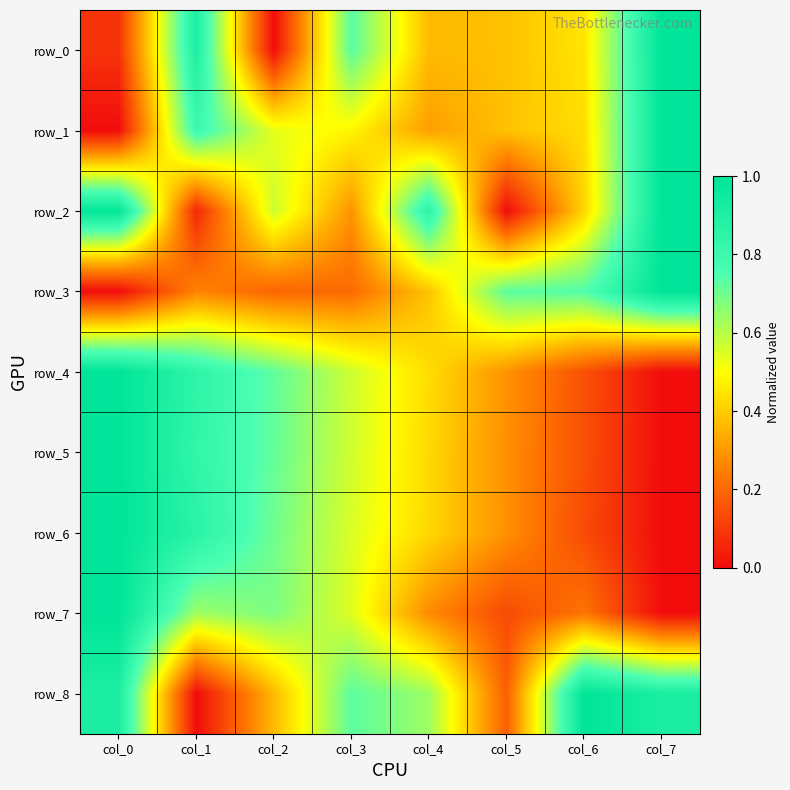

How many data points in row_2 are above 0?

7